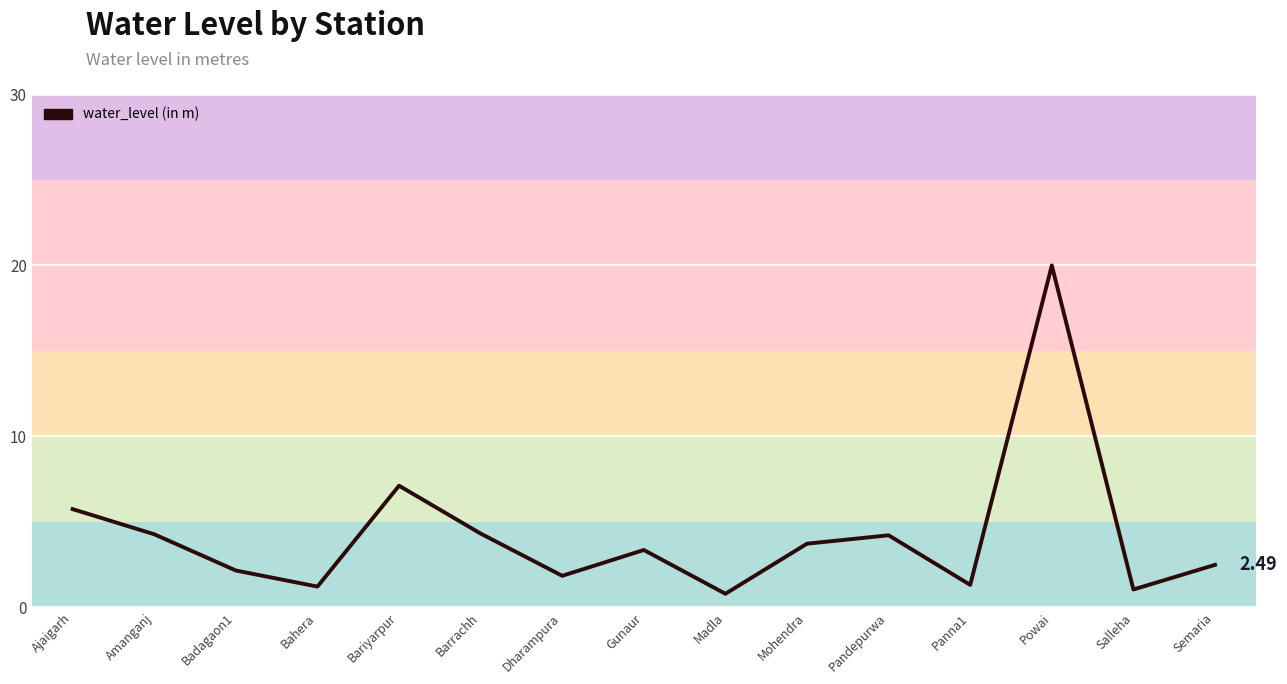

The value at Barrachh is 6.0. True or false?

False